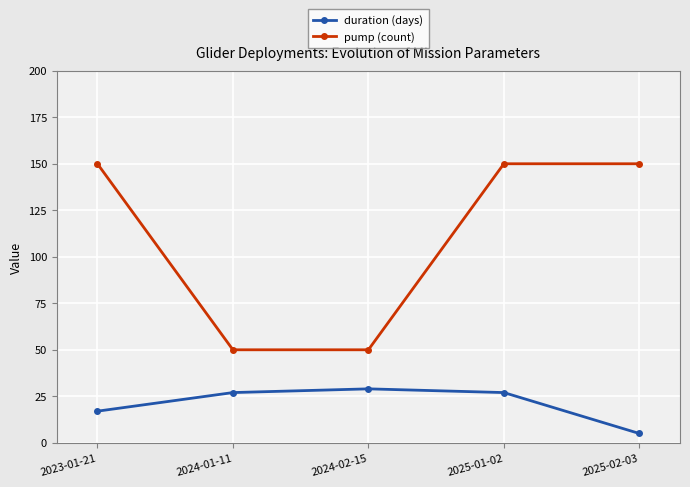

True or false: pump (count) has more than 2 interior local peaks.

False